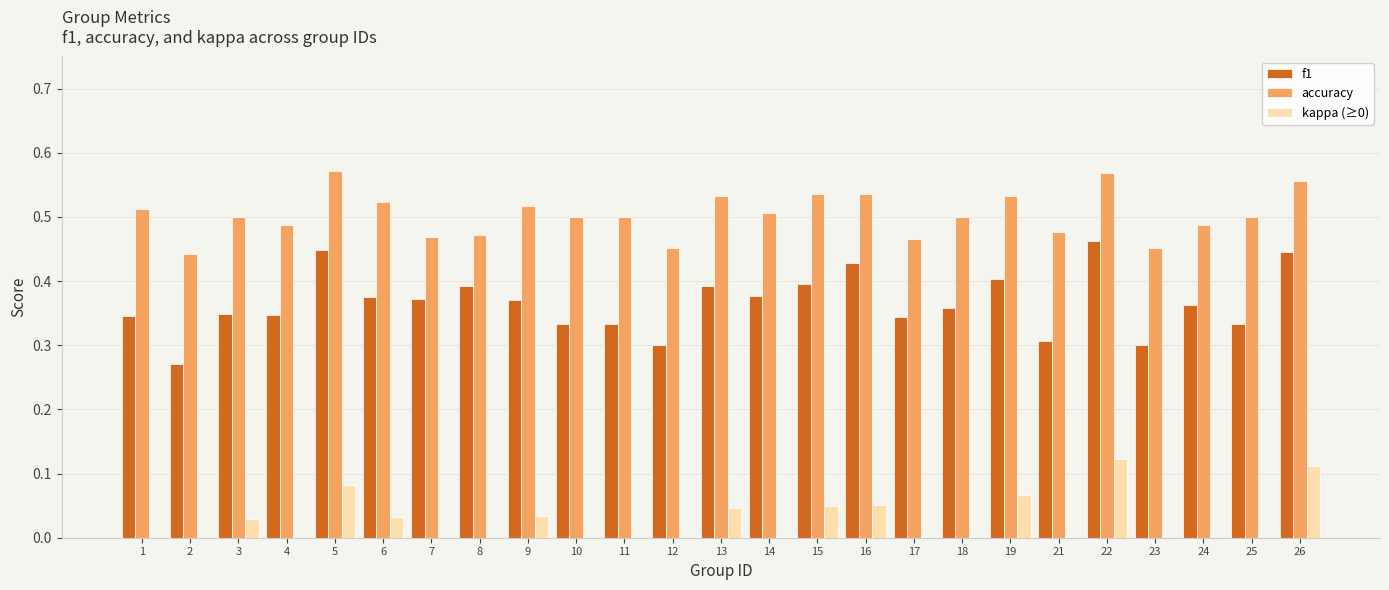

How many distinct data groups are displayed?

3